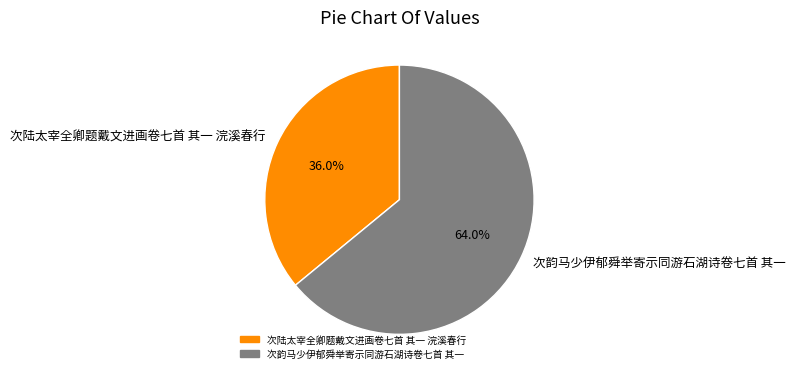

Between 次陆太宰全卿题戴文进画卷七首 其一 浣溪春行 and 次韵马少伊郁舜举寄示同游石湖诗卷七首 其一, which is larger?

次韵马少伊郁舜举寄示同游石湖诗卷七首 其一